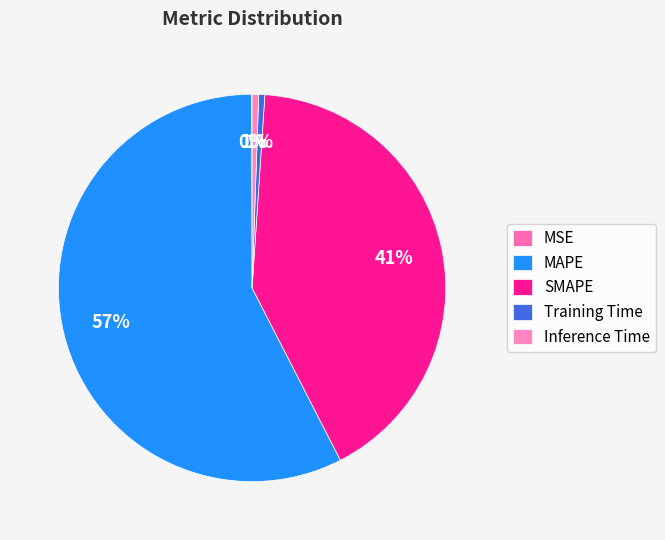

Rank the categories by value from lowest to highest.

MSE, Training Time, Inference Time, SMAPE, MAPE